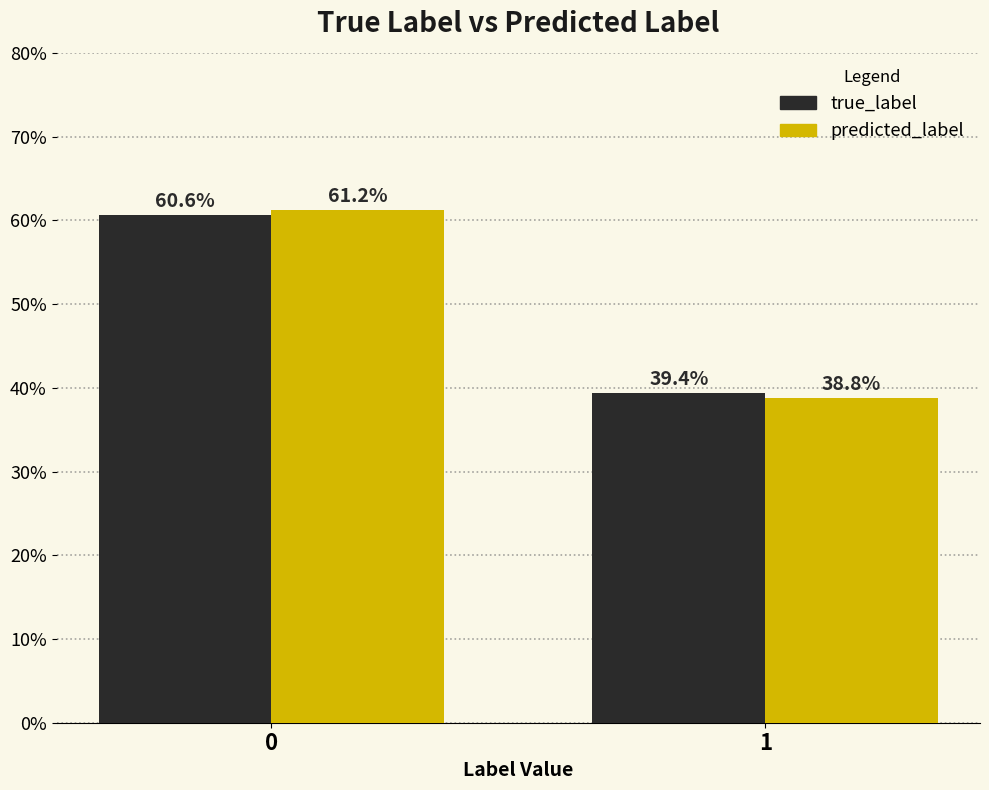

Reading right to left, extract all data points from this chart.

true_label: 39.4	60.6
predicted_label: 38.8	61.2